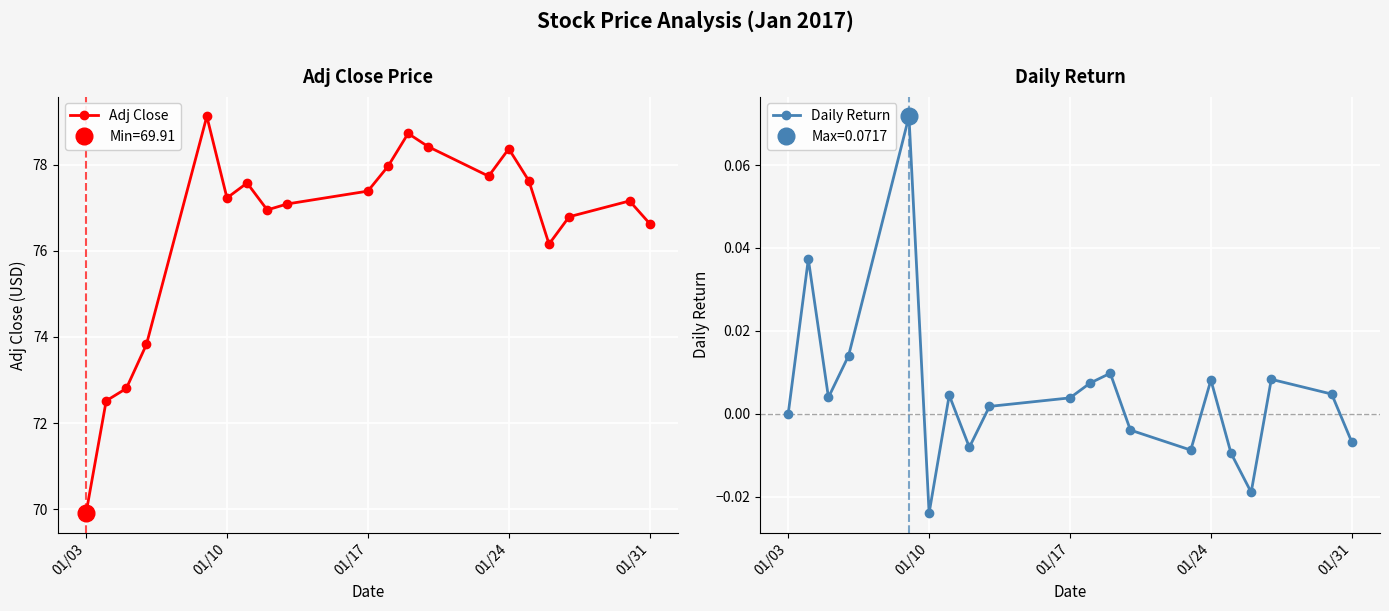

How many values in the Adj Close series are below 77?

8